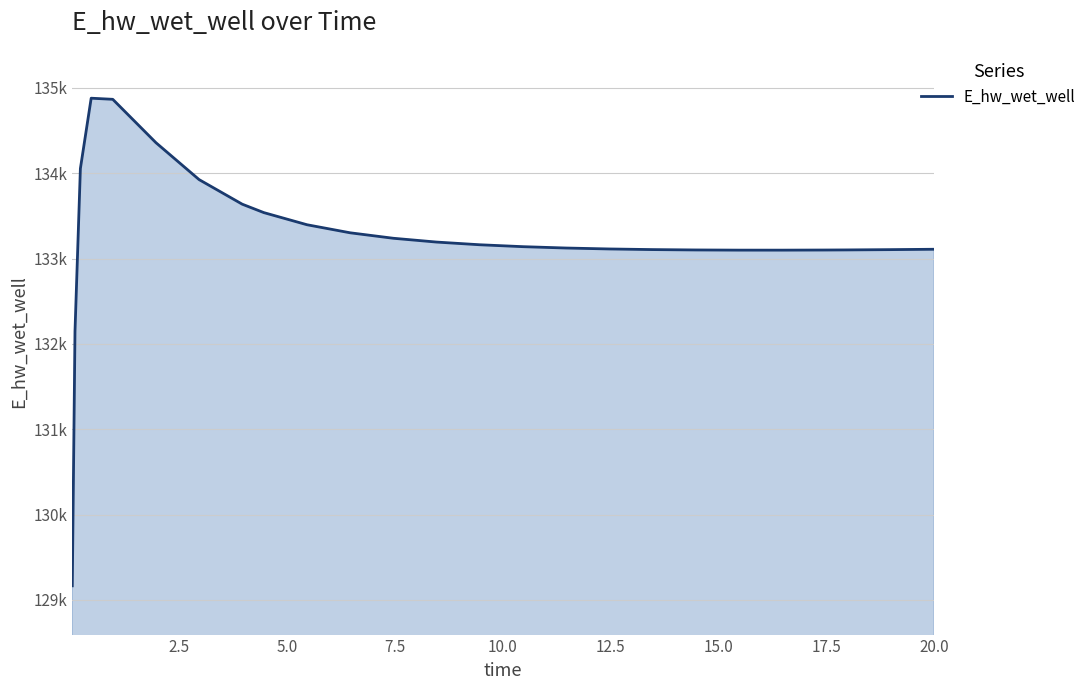

What is the average value?

133237.5